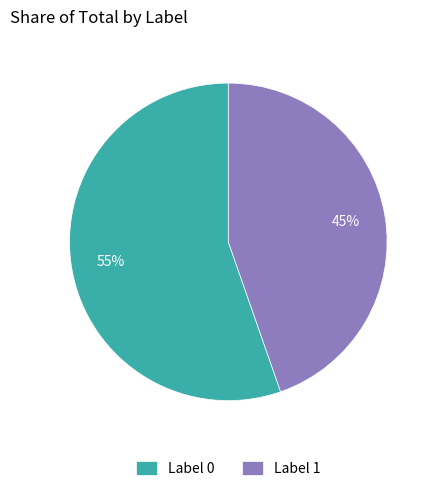

To the nearest percent, what portion does Label 1 represent?

45%